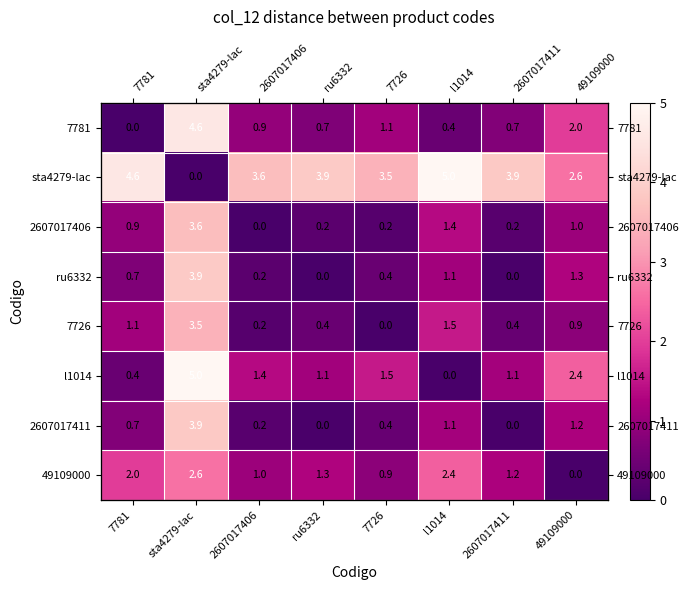

Which category has the lowest value across all series?

7781